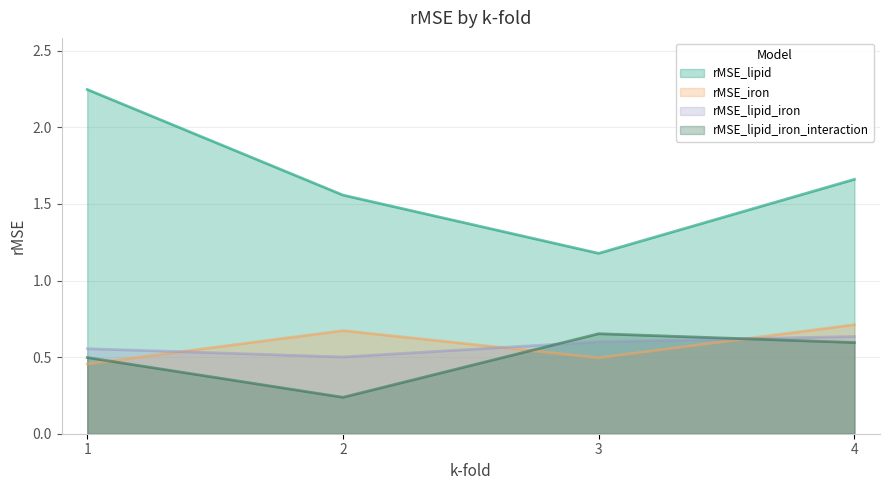

Is the value of rMSE_lipid_iron_interaction at 1 greater than the value of rMSE_lipid at 4?

No